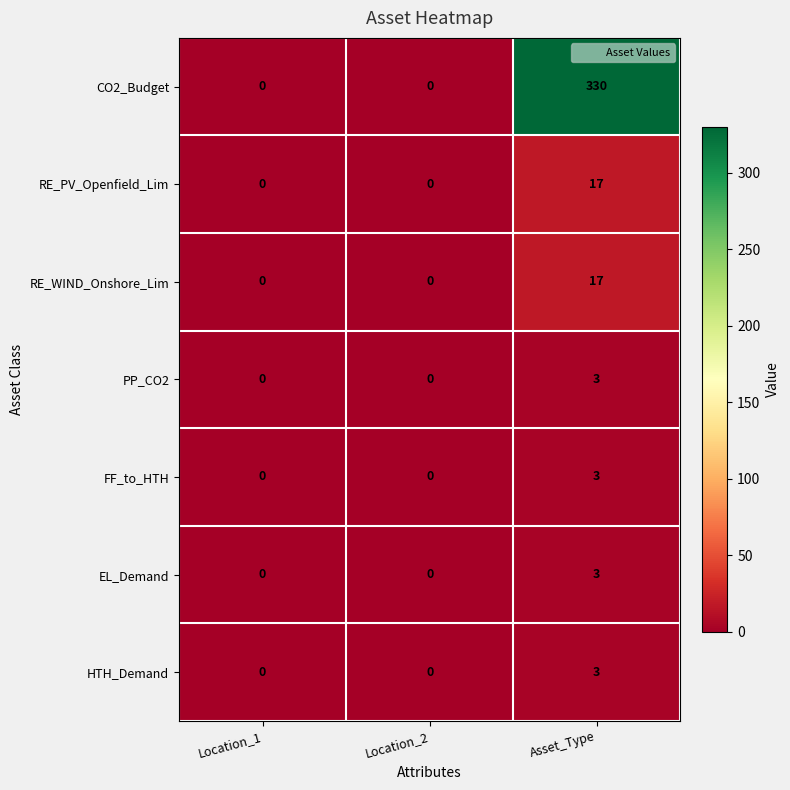

What is the sum of the RE_WIND_Onshore_Lim values at Location_2 and Asset_Type?

17